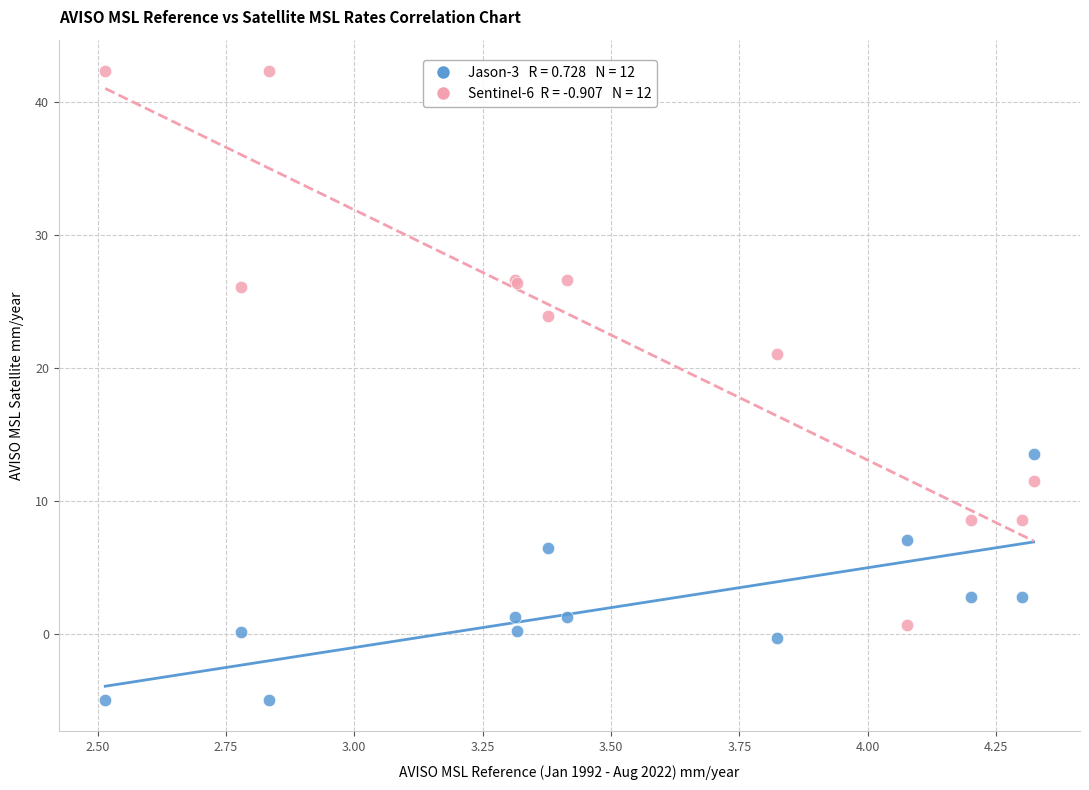

Across all series, what Y value is closest to 18?

21.0